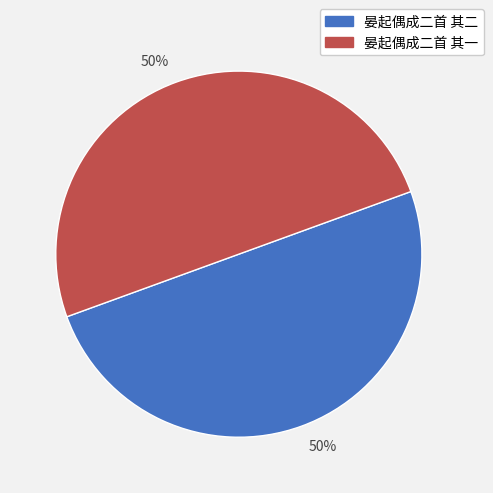

To the nearest percent, what is the average slice percentage?

50%